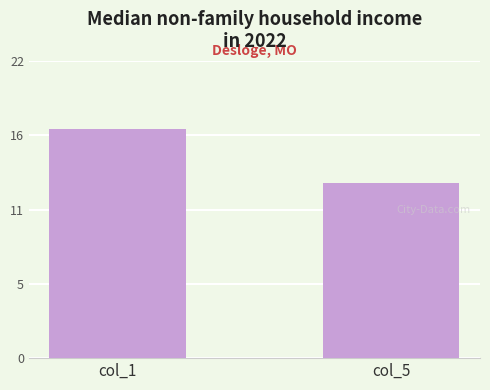

Which category has the lowest value across all series?

col_5